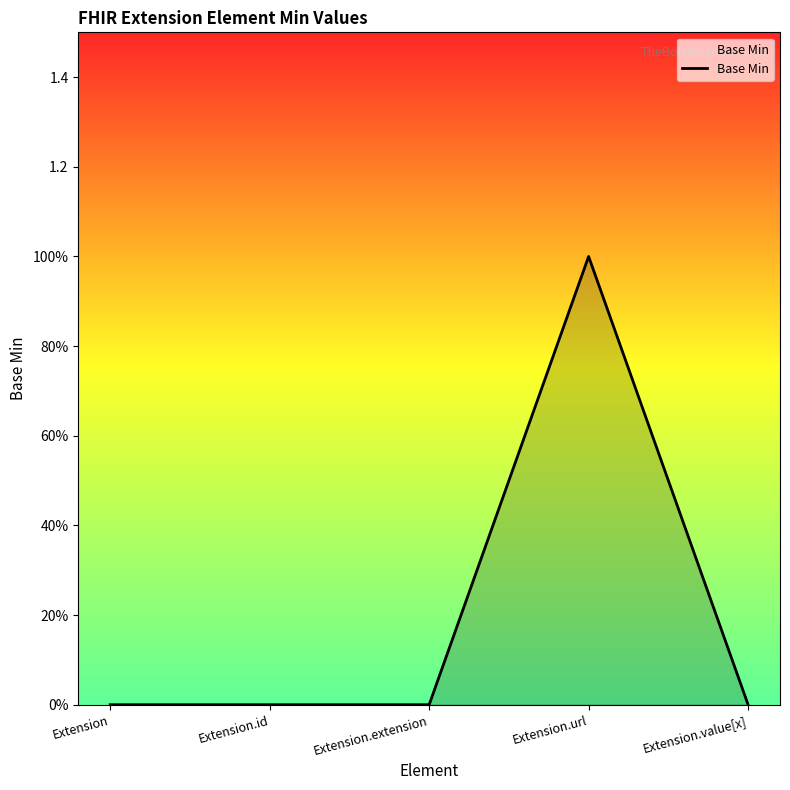

The chart shows a value of 2 at Extension.url. True or false?

False